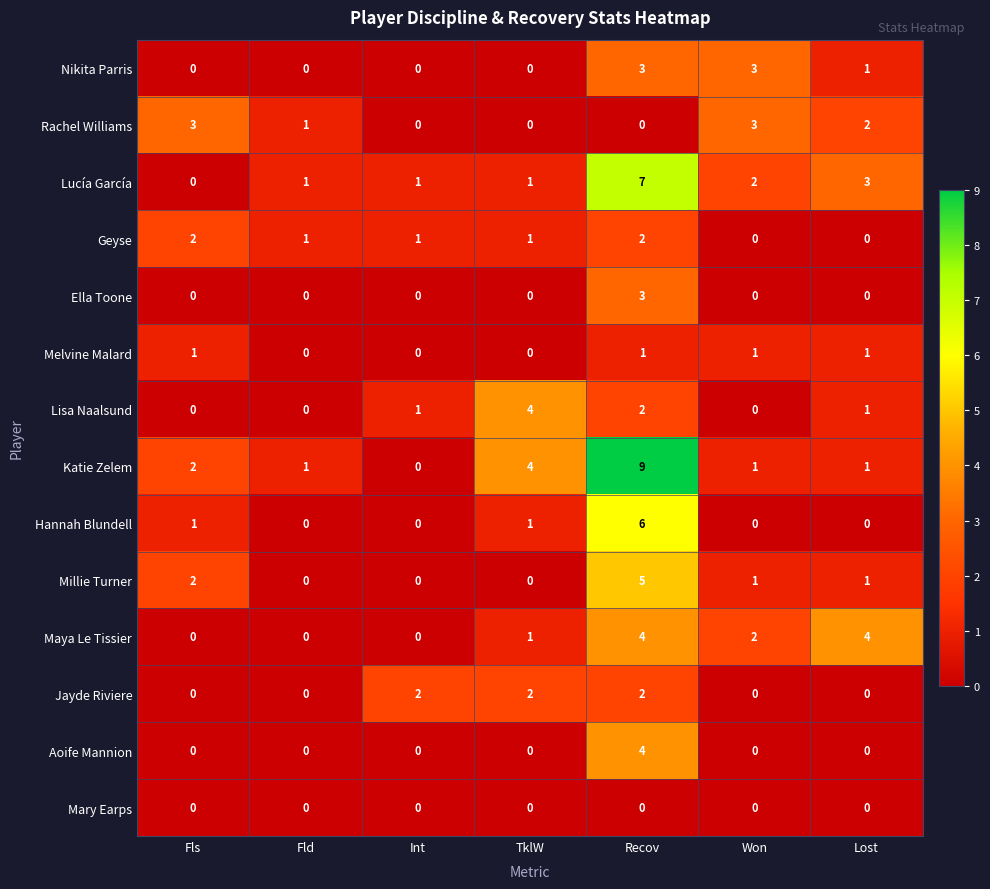

Count the number of data series in this chart.

14